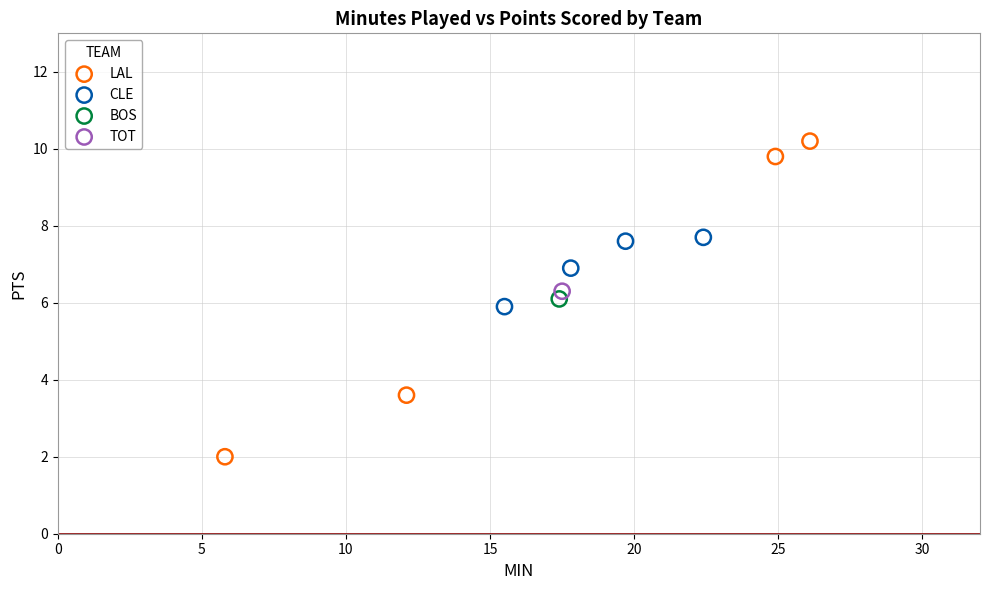

What are all the series names shown in the legend?

LAL, CLE, BOS, TOT